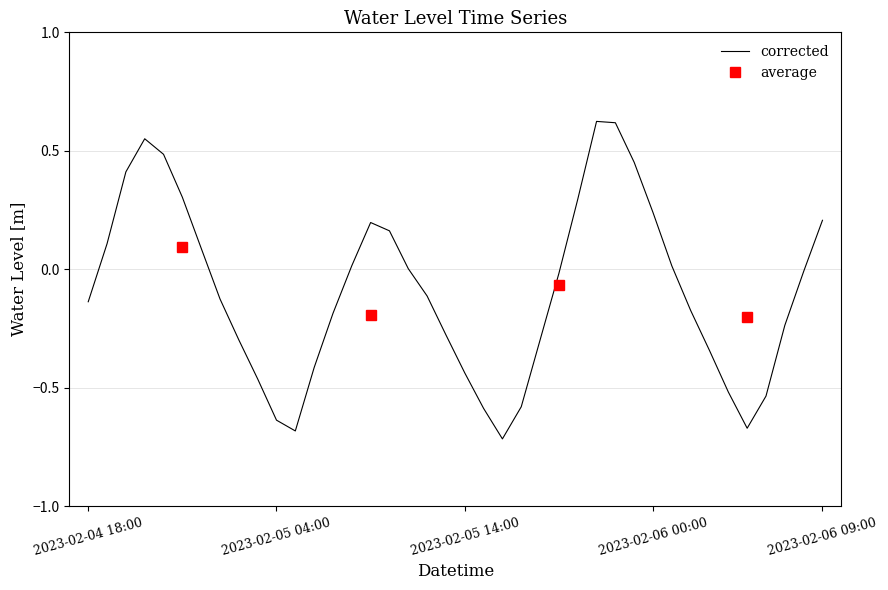

Is it true that the value at 2023-02-06 06:00 is -0.9?

False